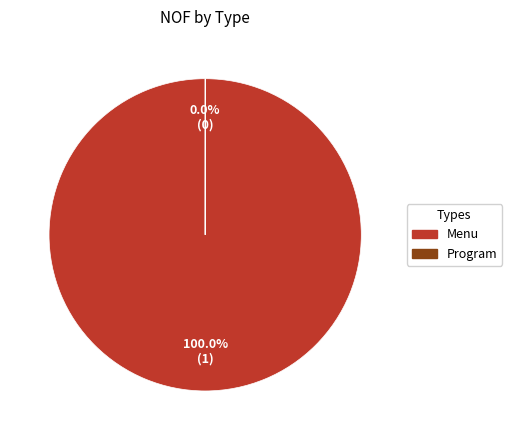

Which slice represents more than half of the pie?

Menu